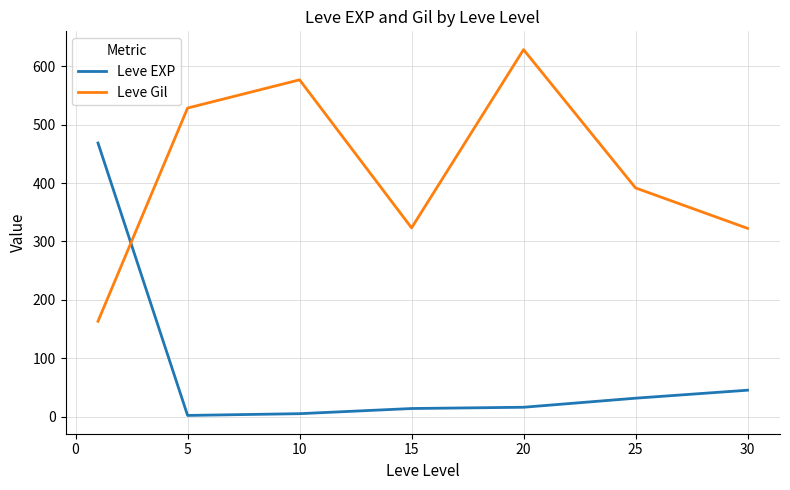

How many series are shown in this chart?

2